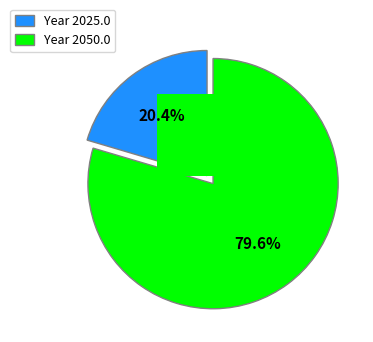

Does 2025.0 account for over 50% of the chart?

No